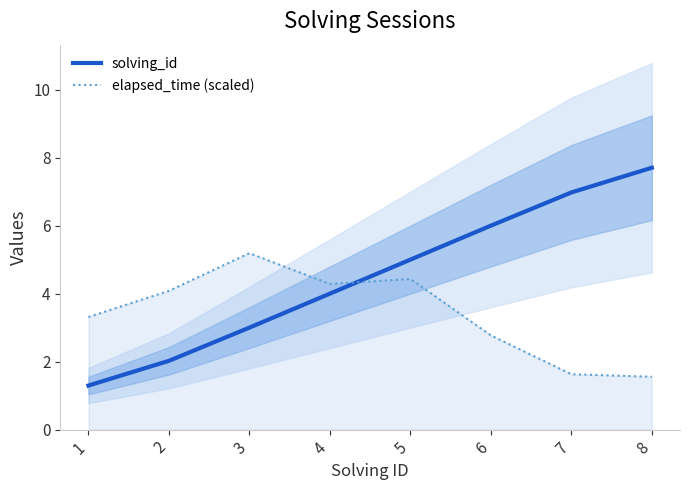

What is the lowest value of the elapsed_time (scaled) series?

1.6